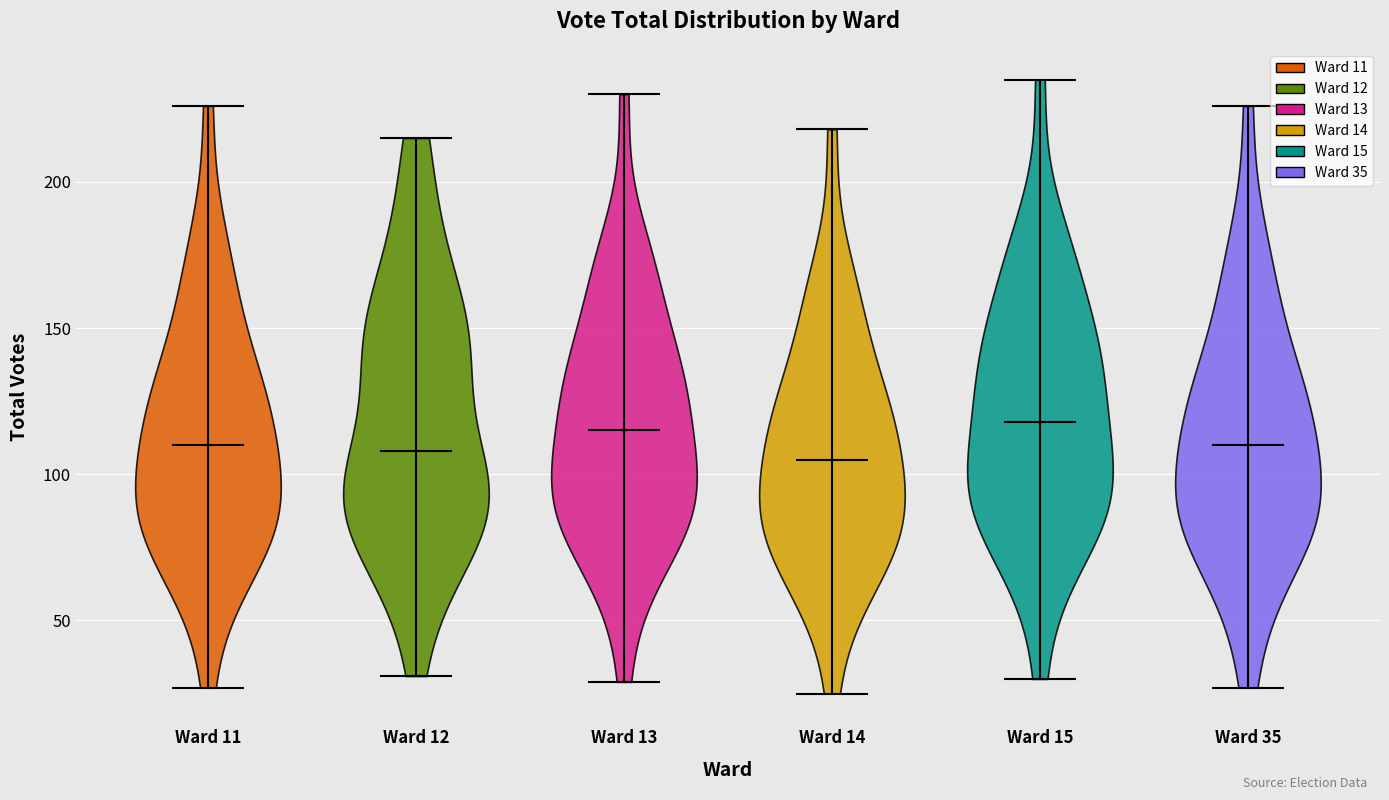

Reading left to right, read every violin against the y-axis: where its median line is, and the lowest and highest points it reaches. The values are not printed on the chart, so give them approximately, as read against the axis.

Ward 11: median line 110, lowest point 25, highest point 225
Ward 12: median line 110, lowest point 30, highest point 215
Ward 13: median line 115, lowest point 30, highest point 230
Ward 14: median line 105, lowest point 25, highest point 220
Ward 15: median line 120, lowest point 30, highest point 235
Ward 35: median line 110, lowest point 25, highest point 225